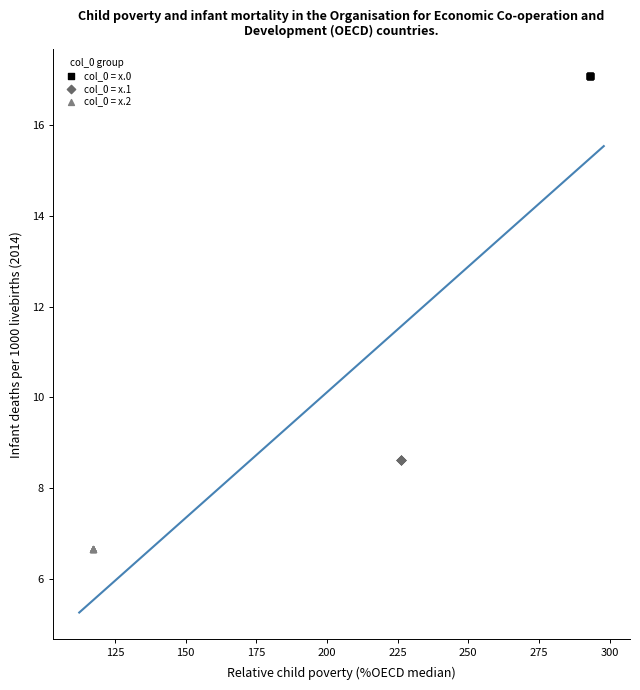

Which series contains the lowest Y value?

col_0 = x.2